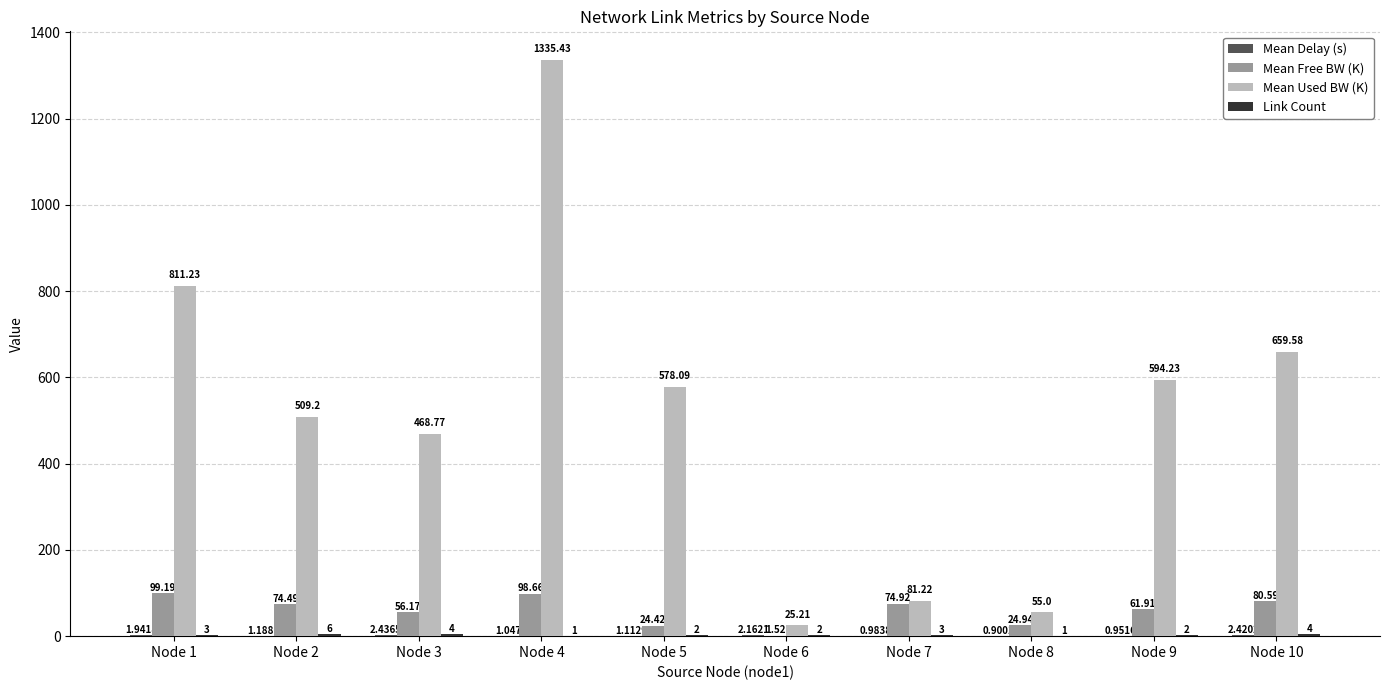

How many groups of bars are there?

10